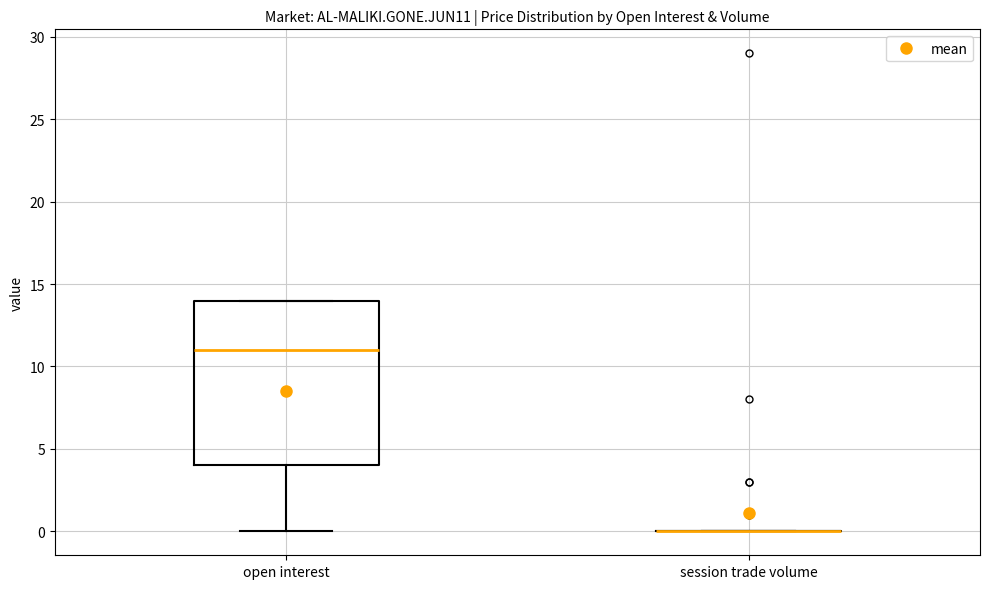

Reading left to right, read every box against the y-axis: the position of its median line, the range the box covers, and the ends of its whiskers. The values are not printed on the chart, so give them approximately, as read against the axis.

open interest: median 11, box 4 to 14, whiskers 0 to 14
session trade volume: box collapsed to a line at 0, whiskers 0 to 0